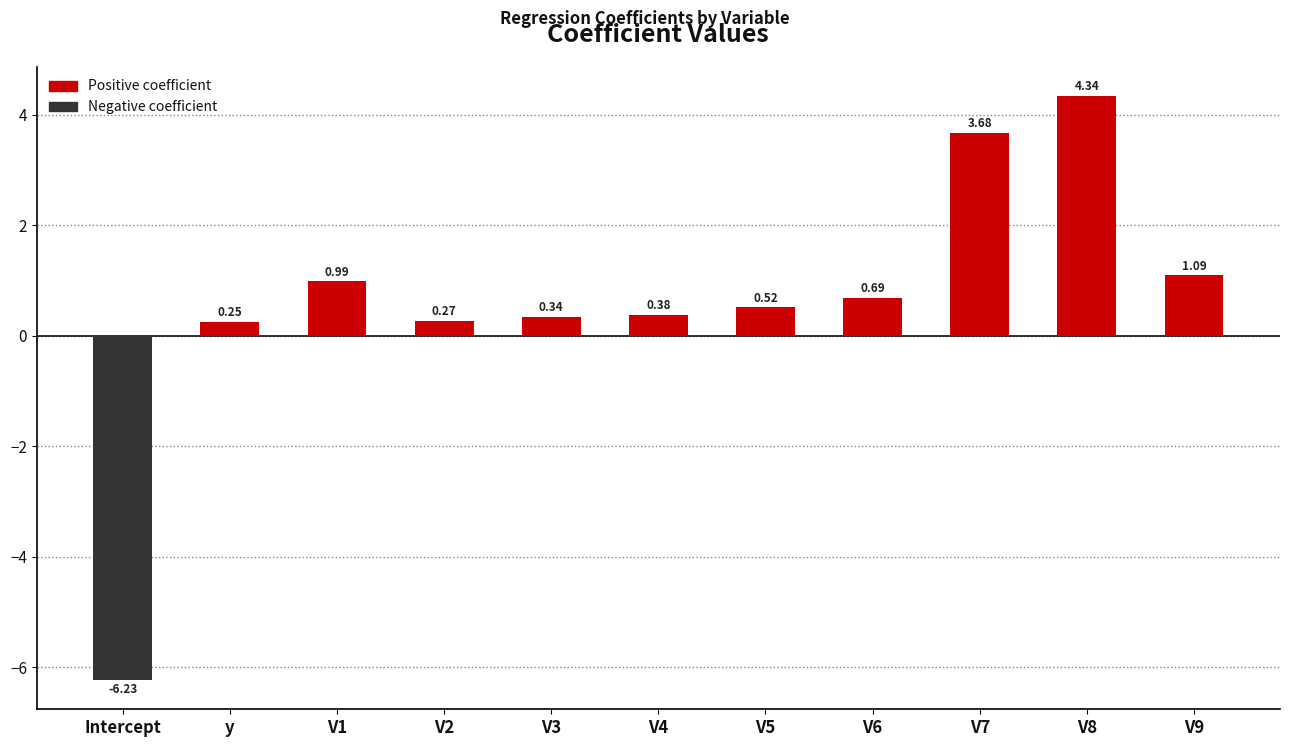

True or false: the data shows 1.1 at V9.

True